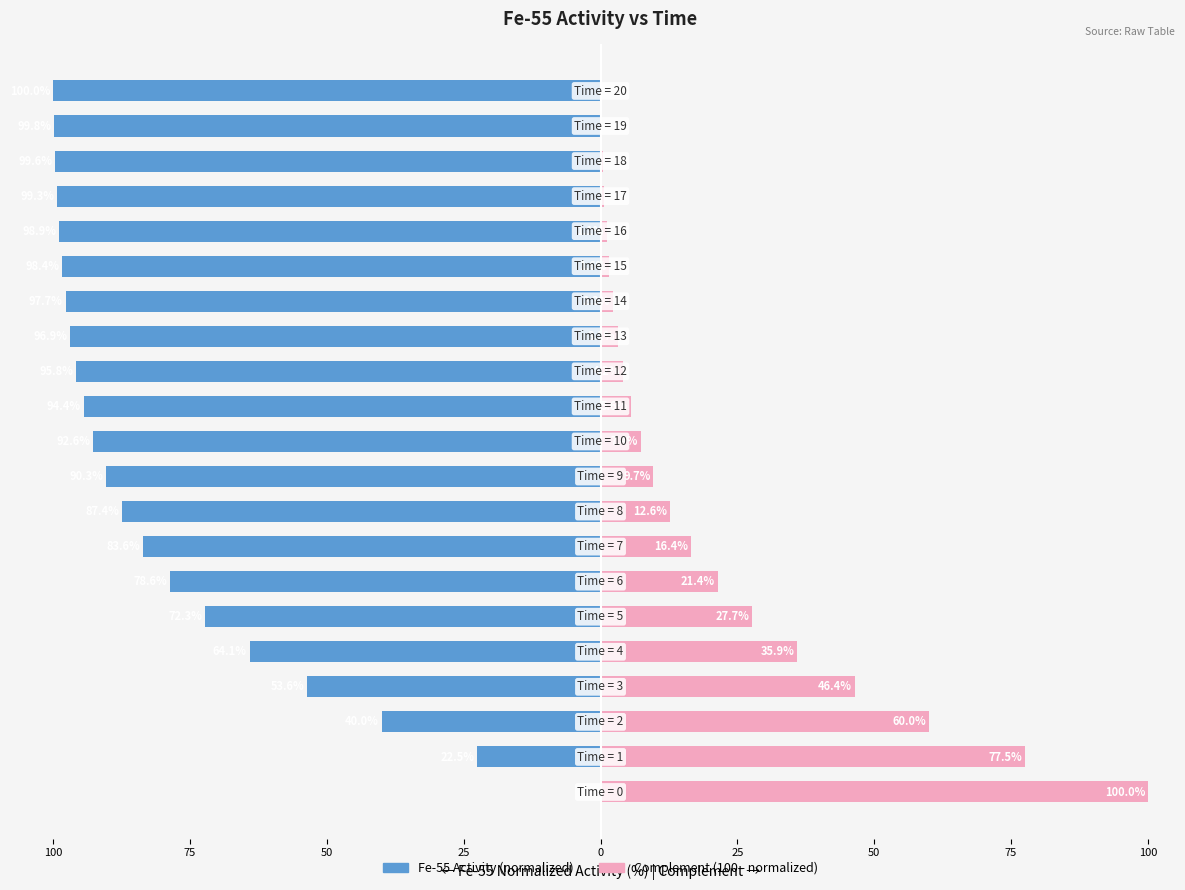

Reading right to left, transcribe all the data shown in this chart.

Fe-55 Activity (normalized): -100.0	-99.8	-99.6	-99.3	-98.9	-98.4	-97.7	-96.9	-95.8	-94.4	-92.6	-90.3	-87.4	-83.6	-78.6	-72.3	-64.1	-53.6	-40.0	-22.5	0.0
Complement (100 - normalized): 0.0	0.2	0.4	0.7	1.1	1.6	2.3	3.1	4.2	5.6	7.4	9.7	12.6	16.4	21.4	27.7	35.9	46.4	60.0	77.5	100.0